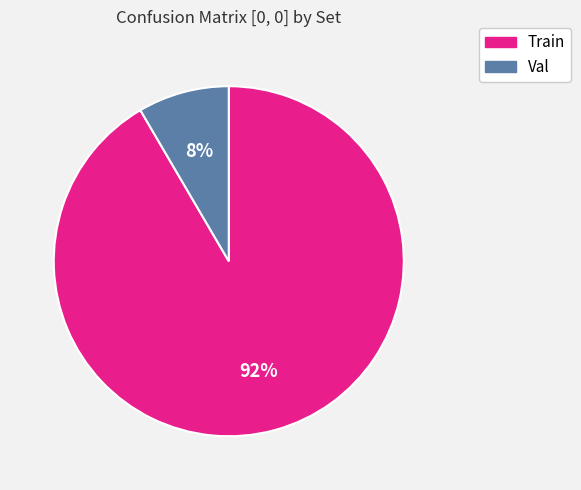

To the nearest percent, what percentage of the pie is Train?

92%